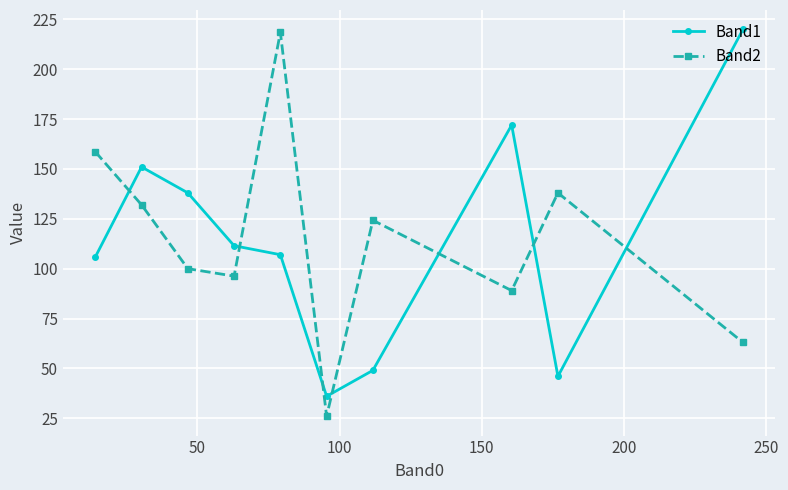

What is the value of the Band1 point at the 6th from the left?

36.0